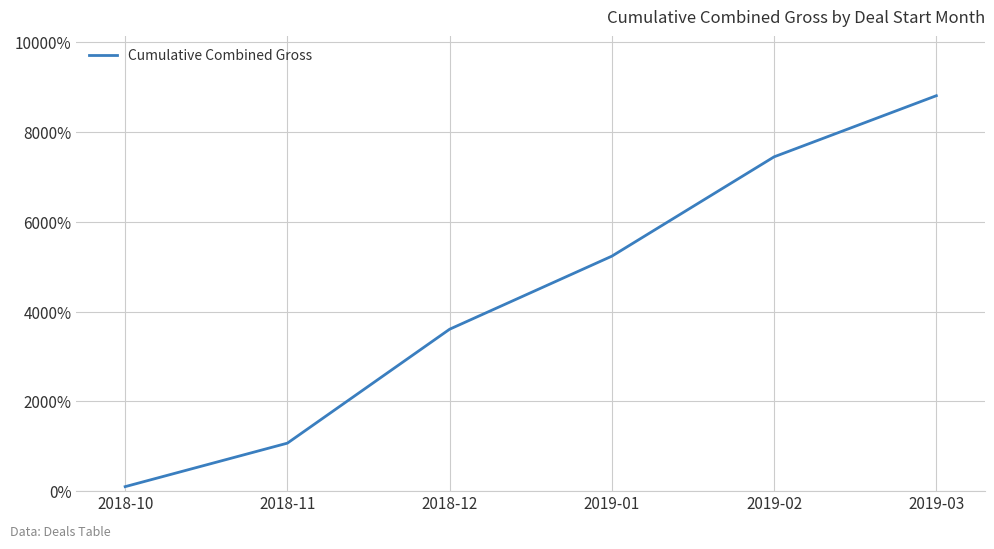

Where does the data first go above 5236?

2019-01